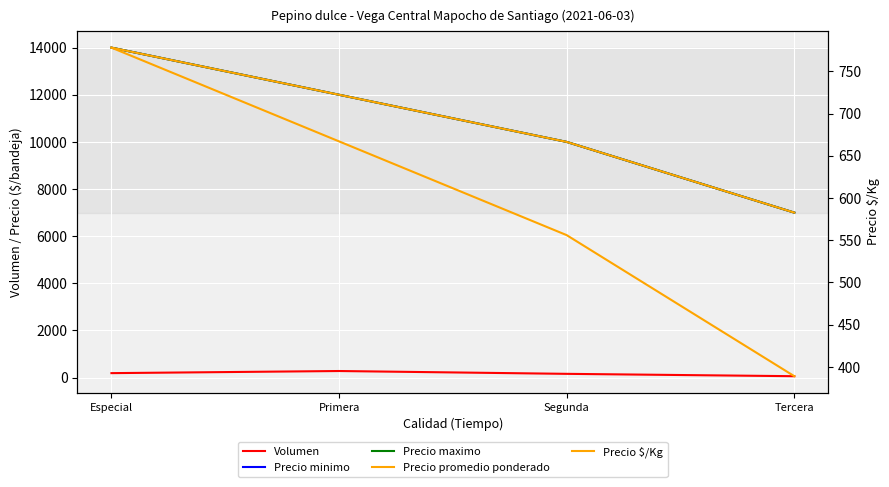

Count the number of categories in the chart.

4